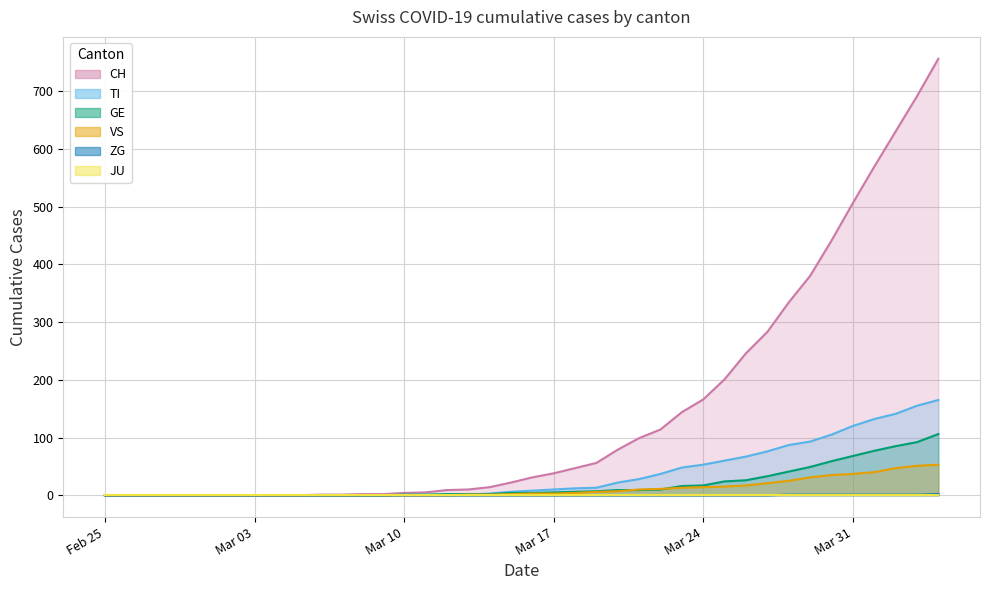

What position from the left is 2020-02-28?

4